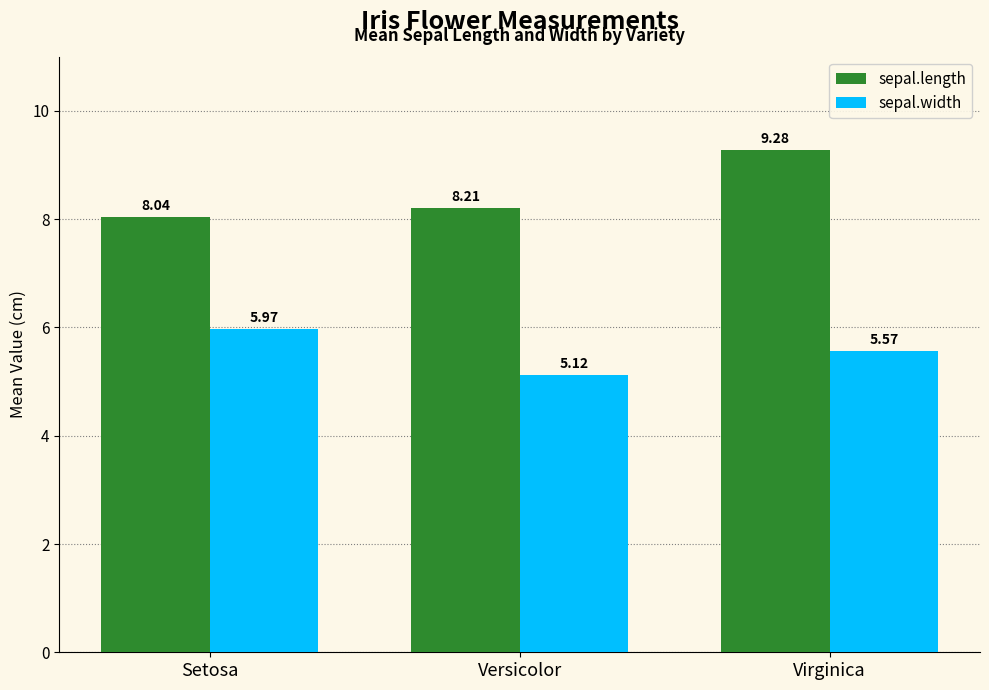

At which label is sepal.length closest to 8?

Setosa